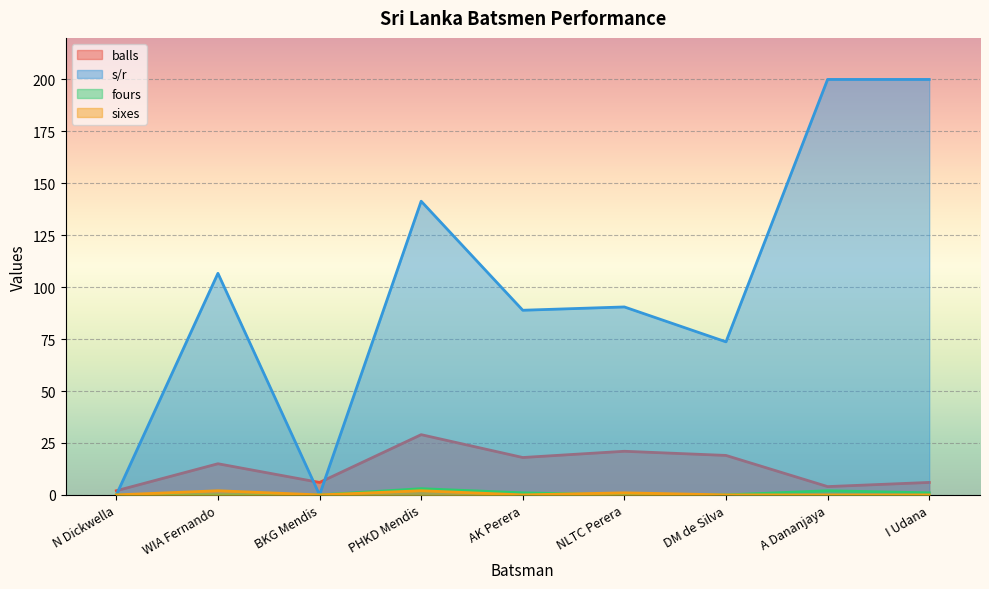

How many data points does each series have?

9